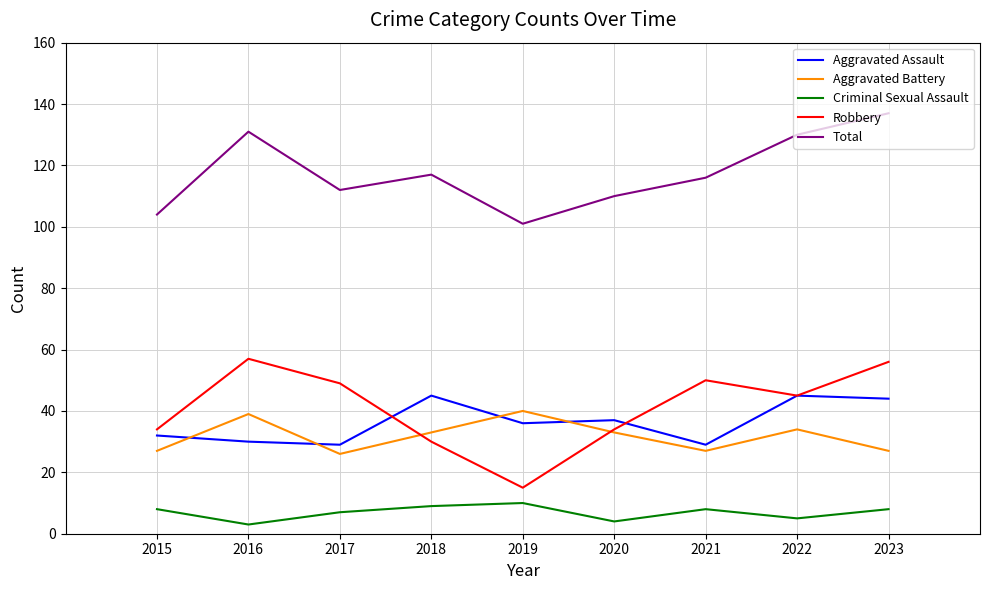

Is this an area chart (filled region under the line)?

No